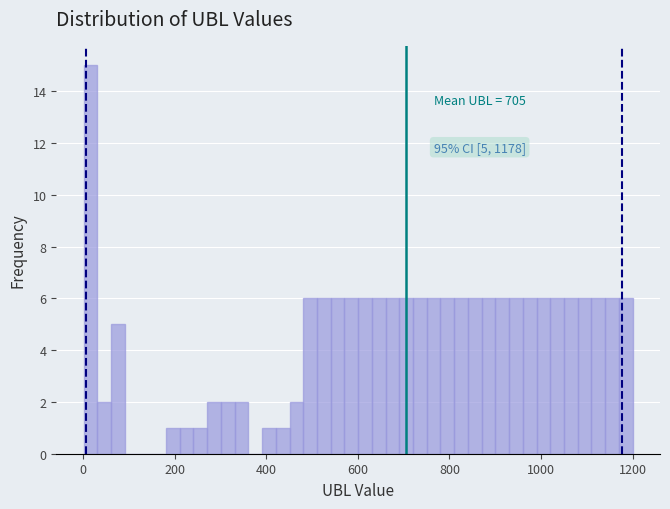

Around what value on the x-axis is the tallest bar? Give the approximate position of its centre, as read against the axis.

20